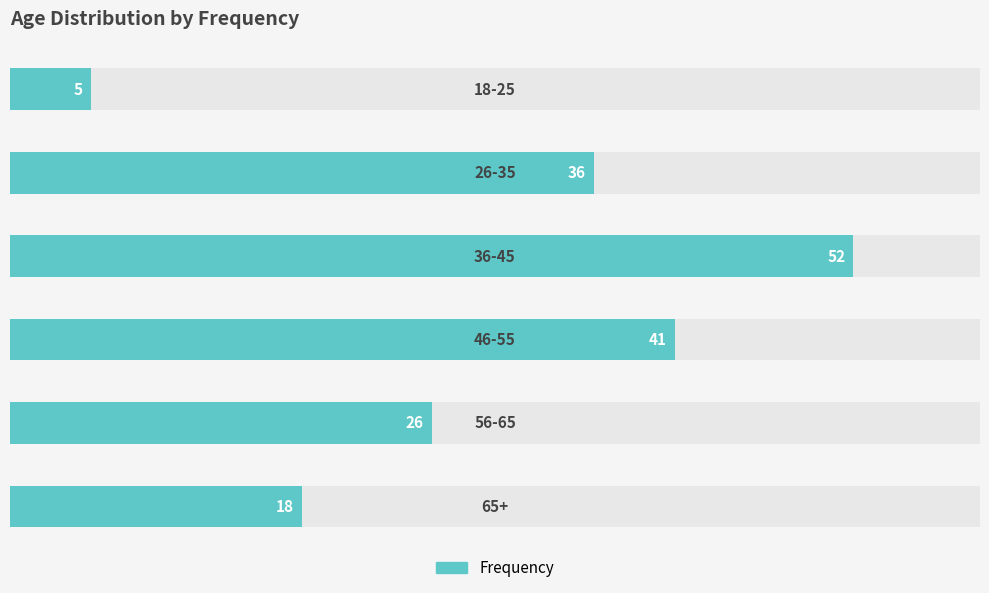

Reading left to right, transcribe all the data shown in this chart.

18-25=5	26-35=36	36-45=52	46-55=41	56-65=26	65+=18